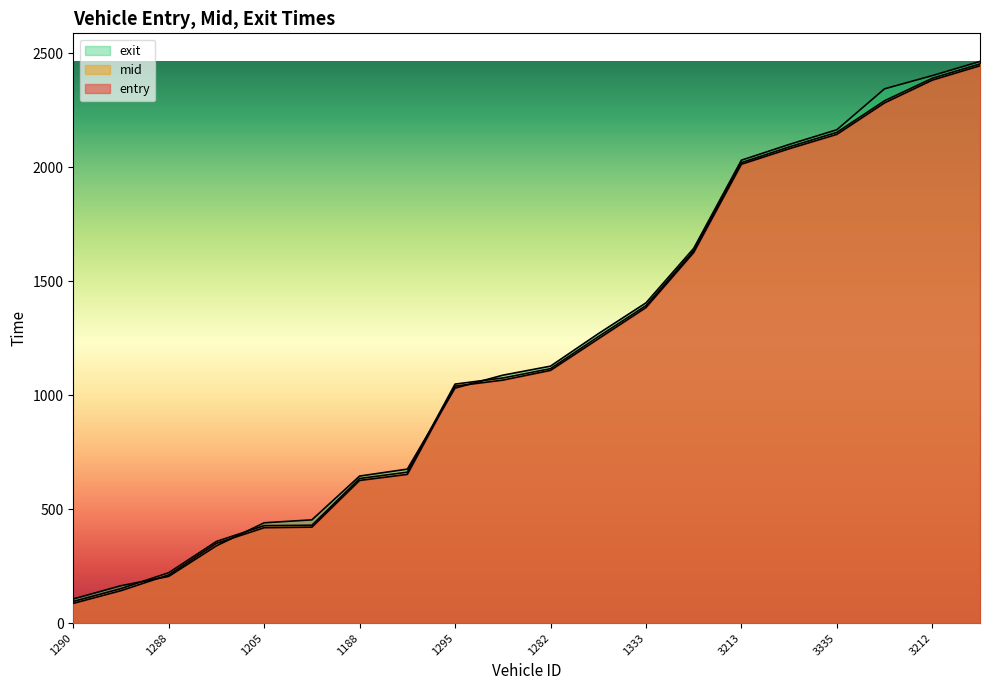

What is the greatest value displayed?

2463.5